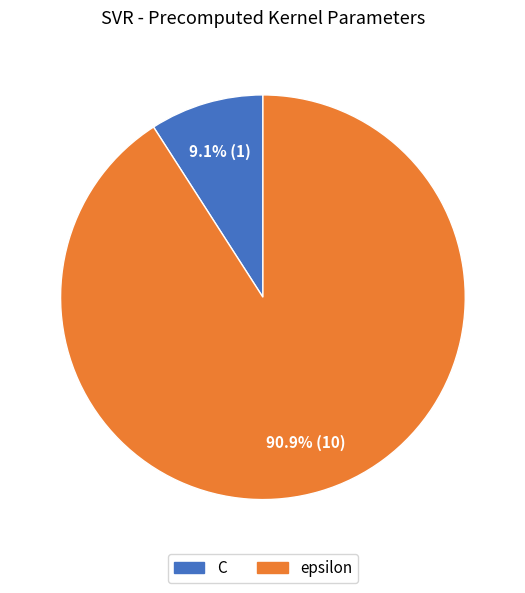

True or false: epsilon accounts for 91% of the total.

True